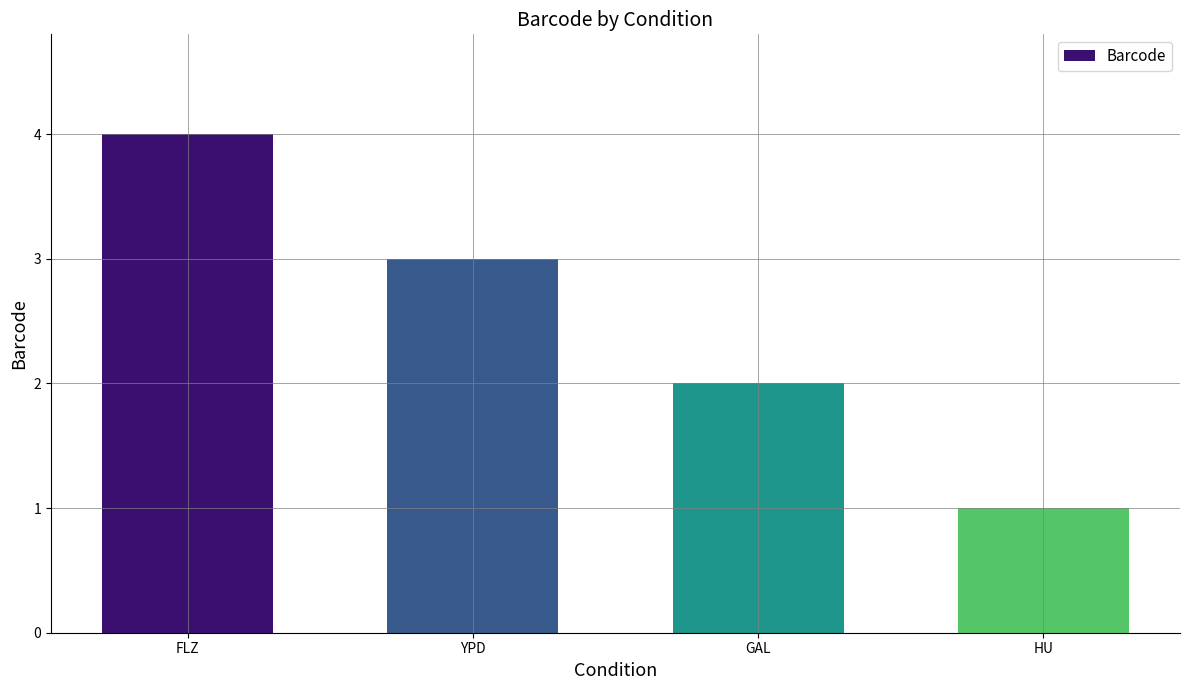

Rank the categories by value from lowest to highest.

HU, GAL, YPD, FLZ